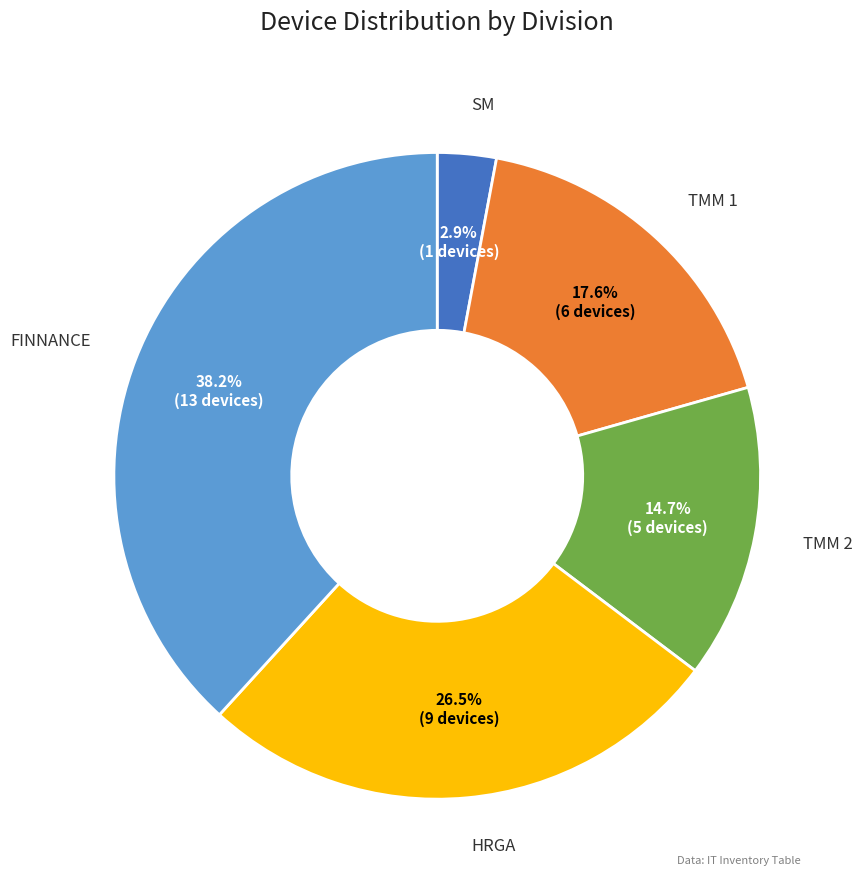

Is there any slice that represents more than half of the pie?

No